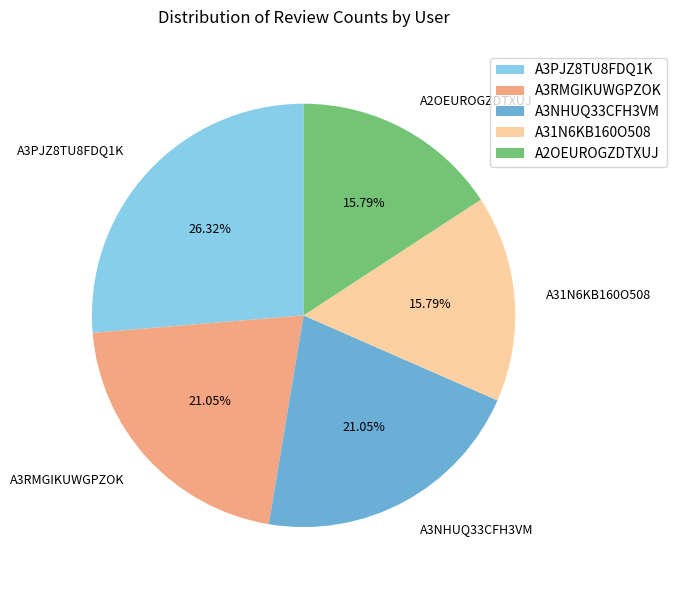

Is it true that A31N6KB160O508 is 16% of the pie?

True